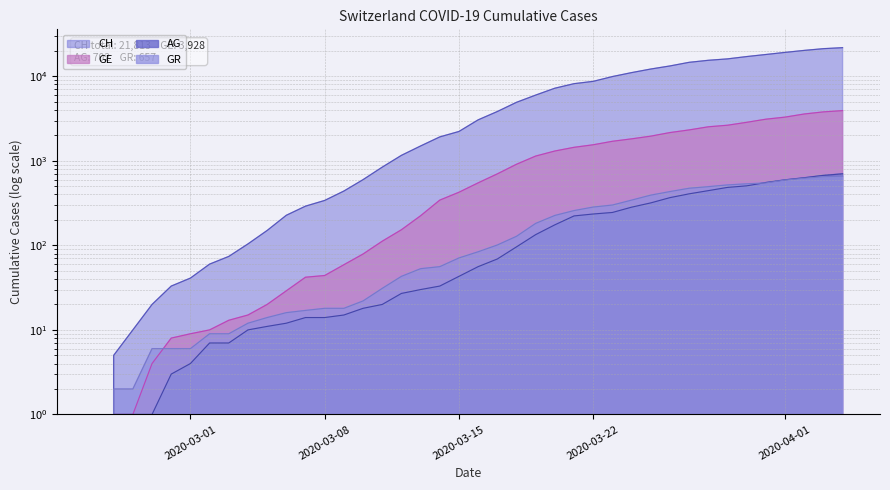

Is the value of GR at 2020-04-01 greater than the value of CH at 31?

No